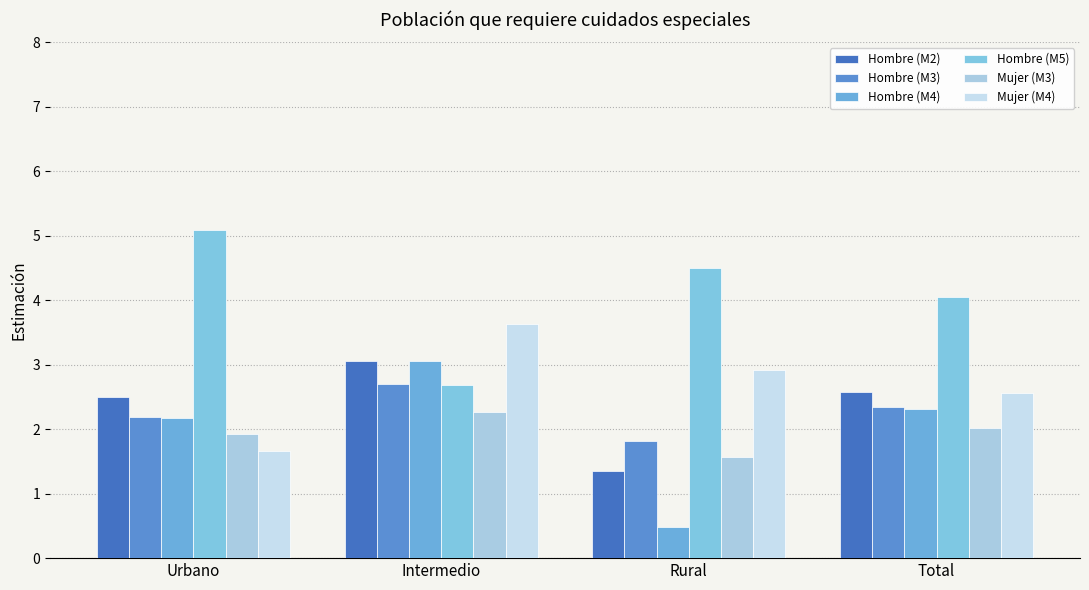

How many data points in Hombre (M4) are above 2?

3